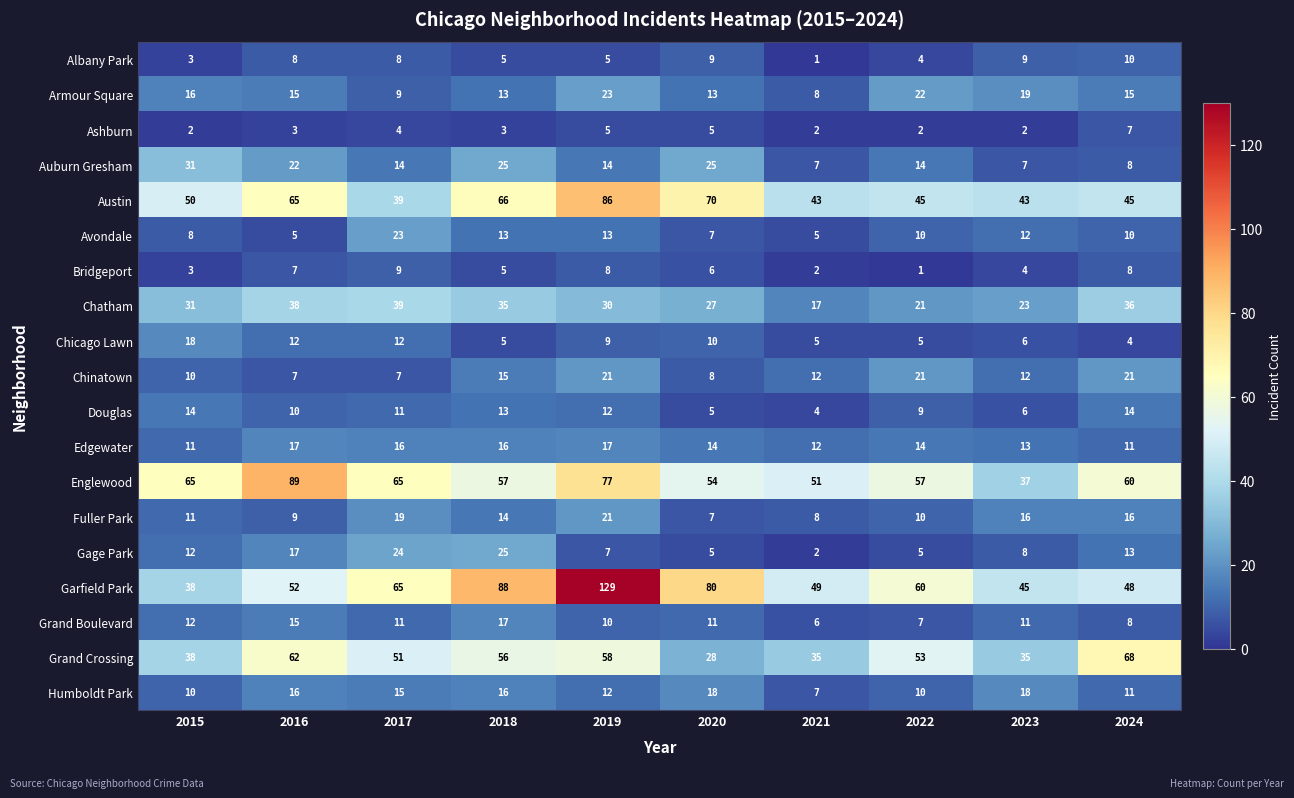

What is the highest value of the Grand Crossing series?

68